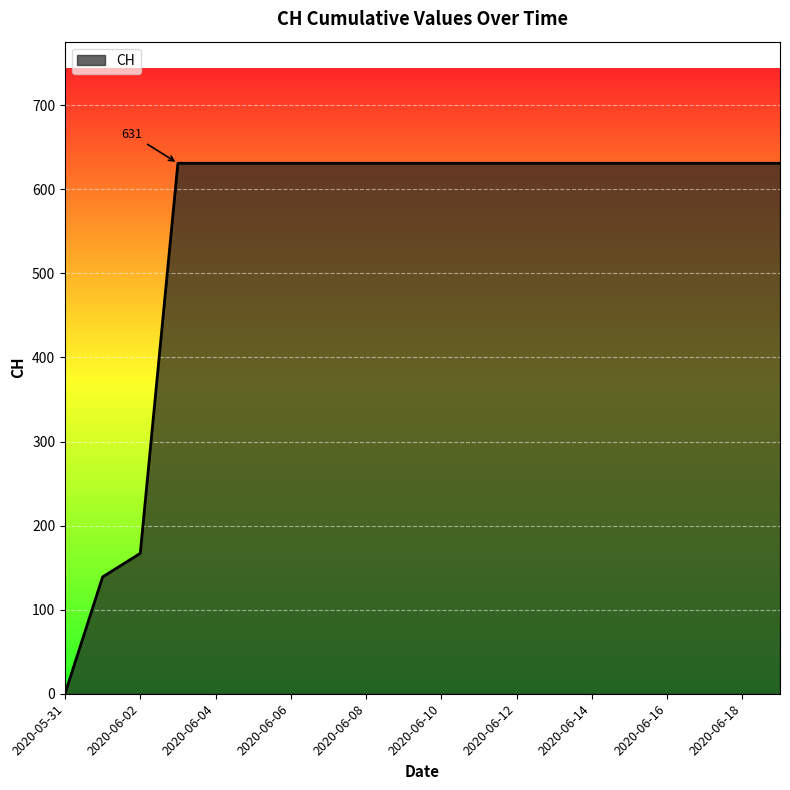

How many lines are shown in the chart?

1